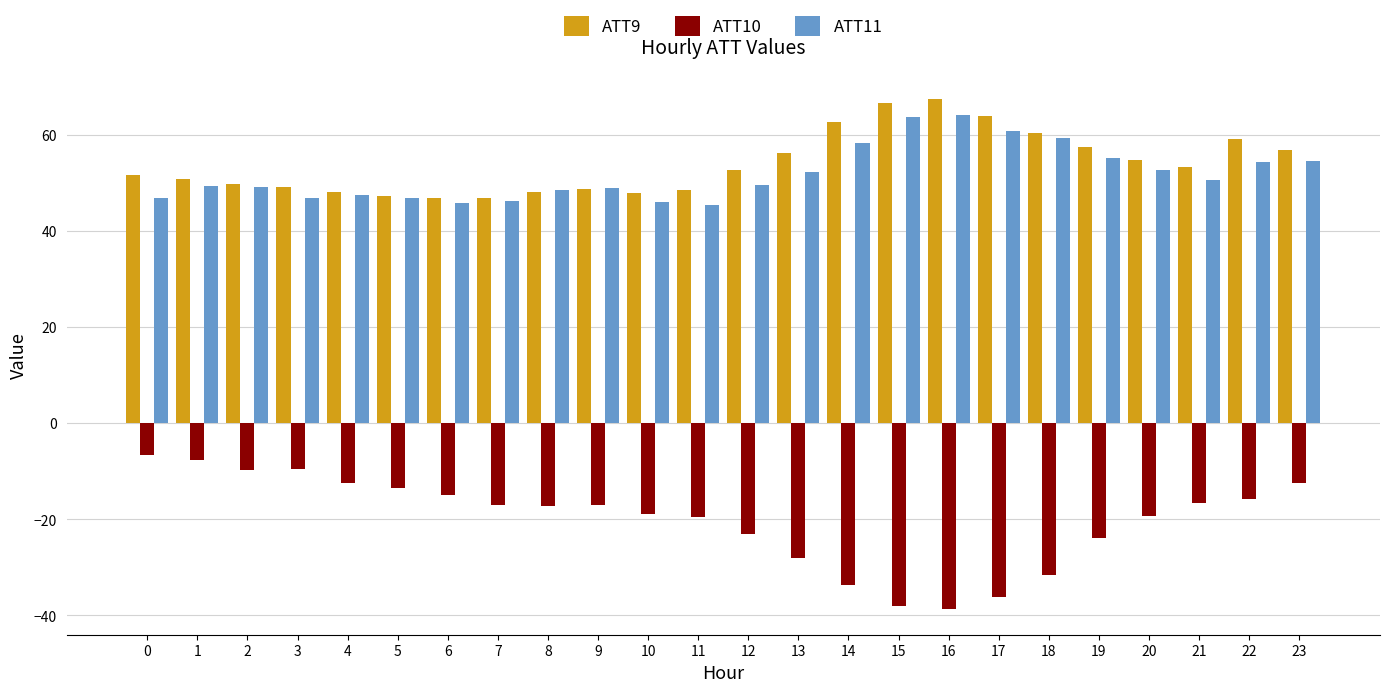

The ATT9 series shows 97.7 at 16. True or false?

False